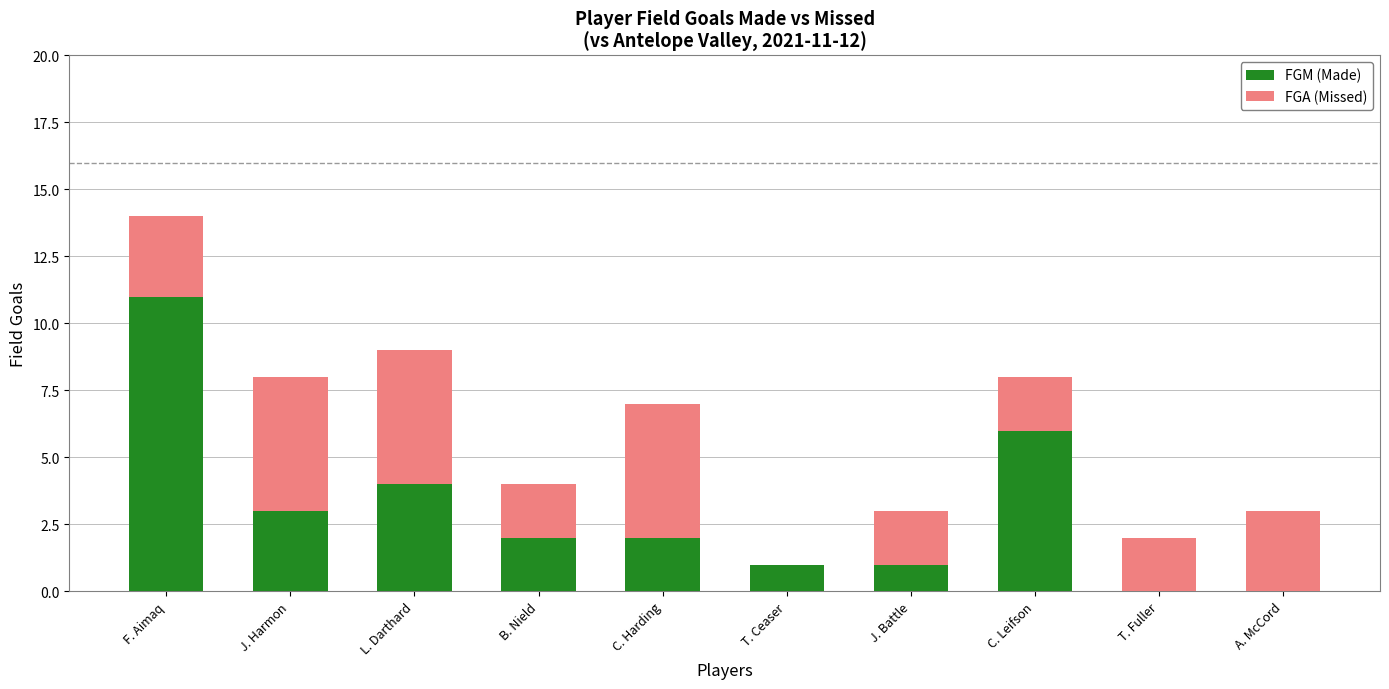

At which category is the sum across all series the highest?

F. Aimaq